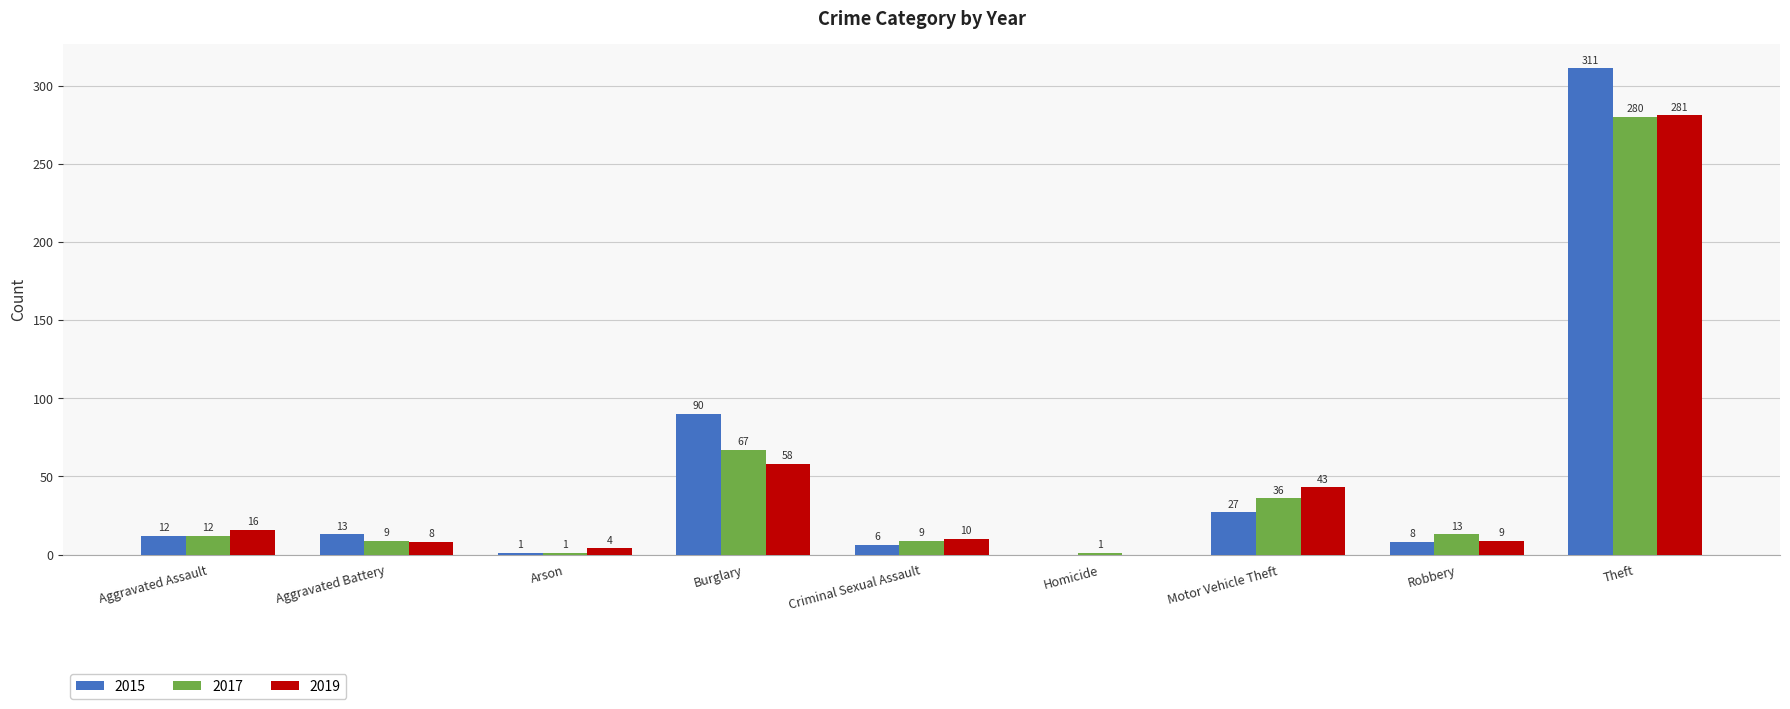

Reading left to right, list all the values displayed in this chart.

2015: 12	13	1	90	6	0	27	8	311
2017: 12	9	1	67	9	1	36	13	280
2019: 16	8	4	58	10	0	43	9	281